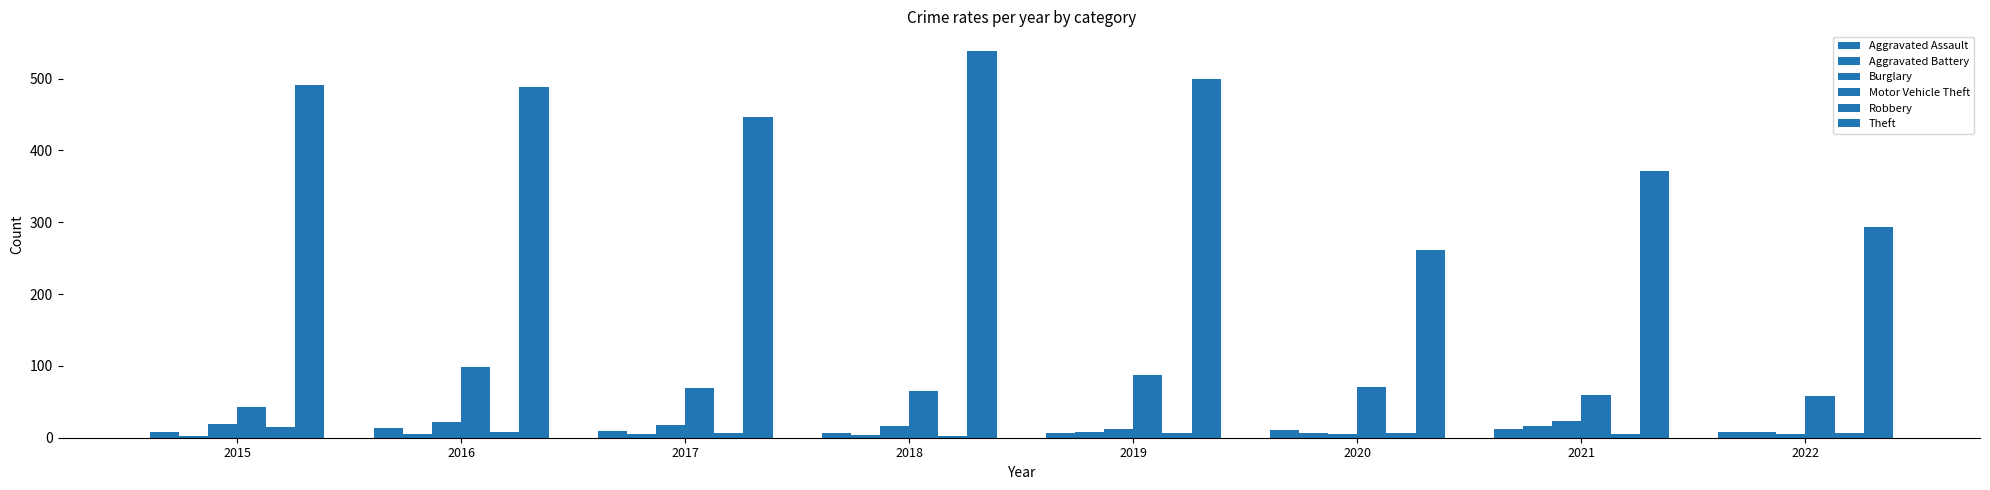

How many groups of bars are there?

8